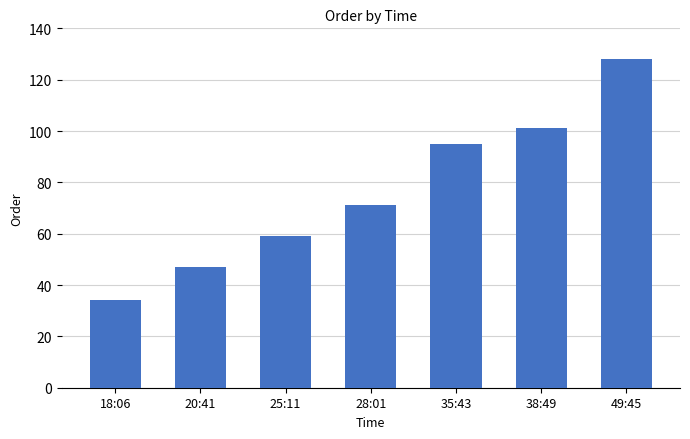

Is it true that the value at 18:06 is 34?

True